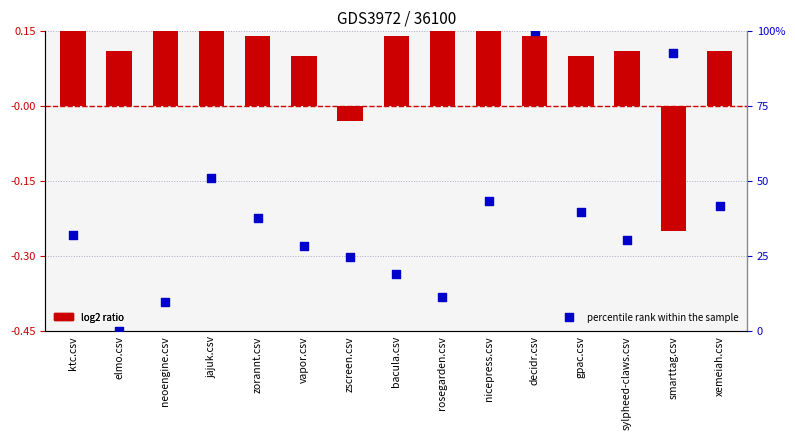

Which series reaches the minimum Y coordinate?

log2 ratio